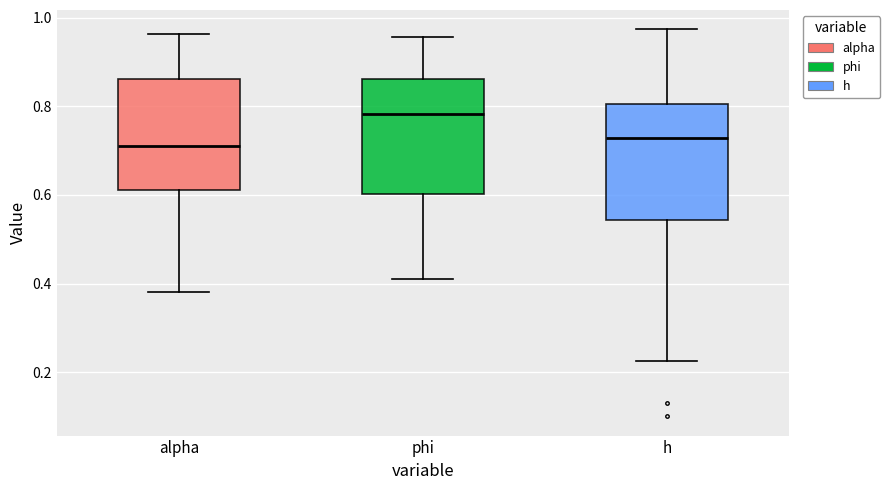

Reading left to right, read every box against the y-axis: the position of its median line, the range the box covers, and the ends of its whiskers. The values are not printed on the chart, so give them approximately, as read against the axis.

alpha: median 0.72, box 0.62 to 0.86, whiskers 0.38 to 0.96
phi: median 0.78, box 0.60 to 0.86, whiskers 0.42 to 0.96
h: median 0.72, box 0.54 to 0.80, whiskers 0.22 to 0.98